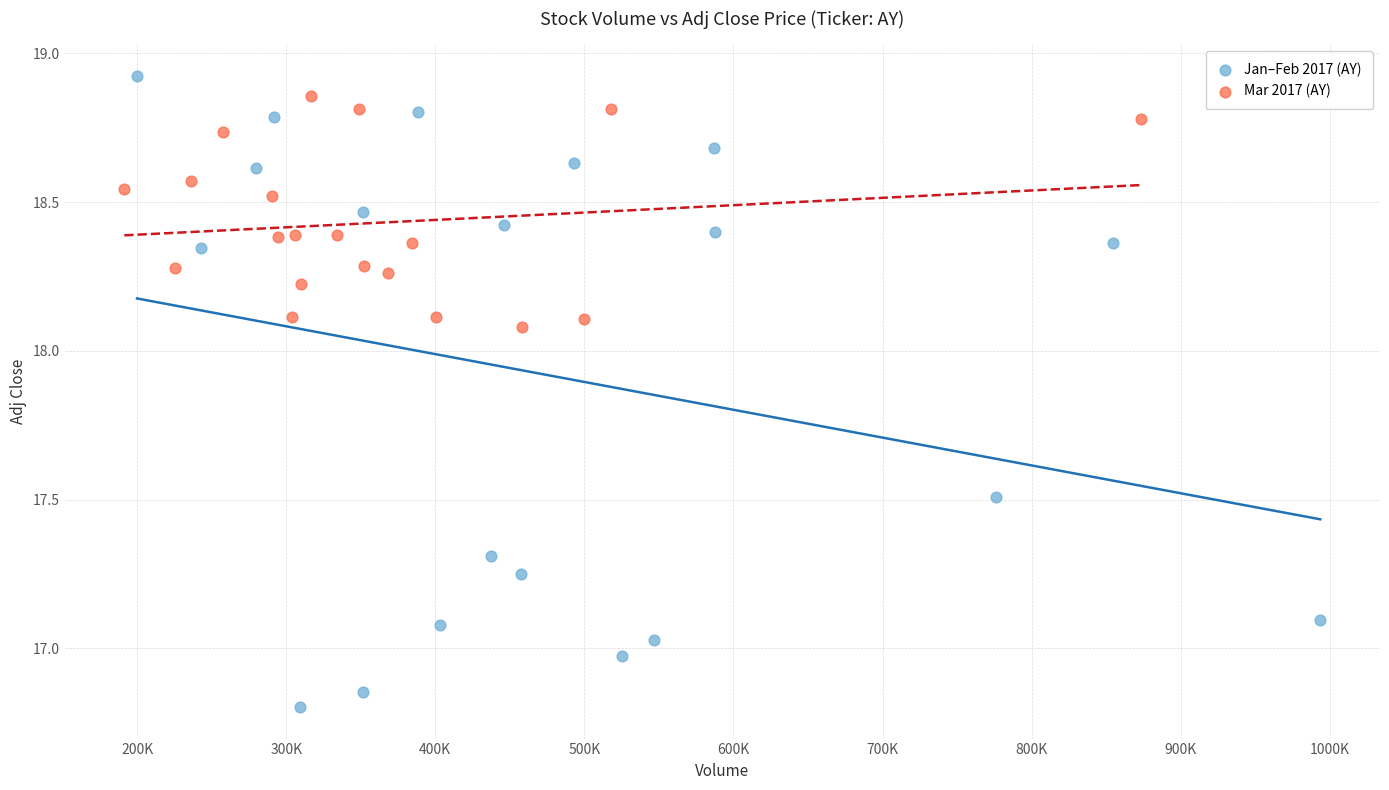

Which series has the widest spread of Y values?

Jan–Feb 2017 (AY)